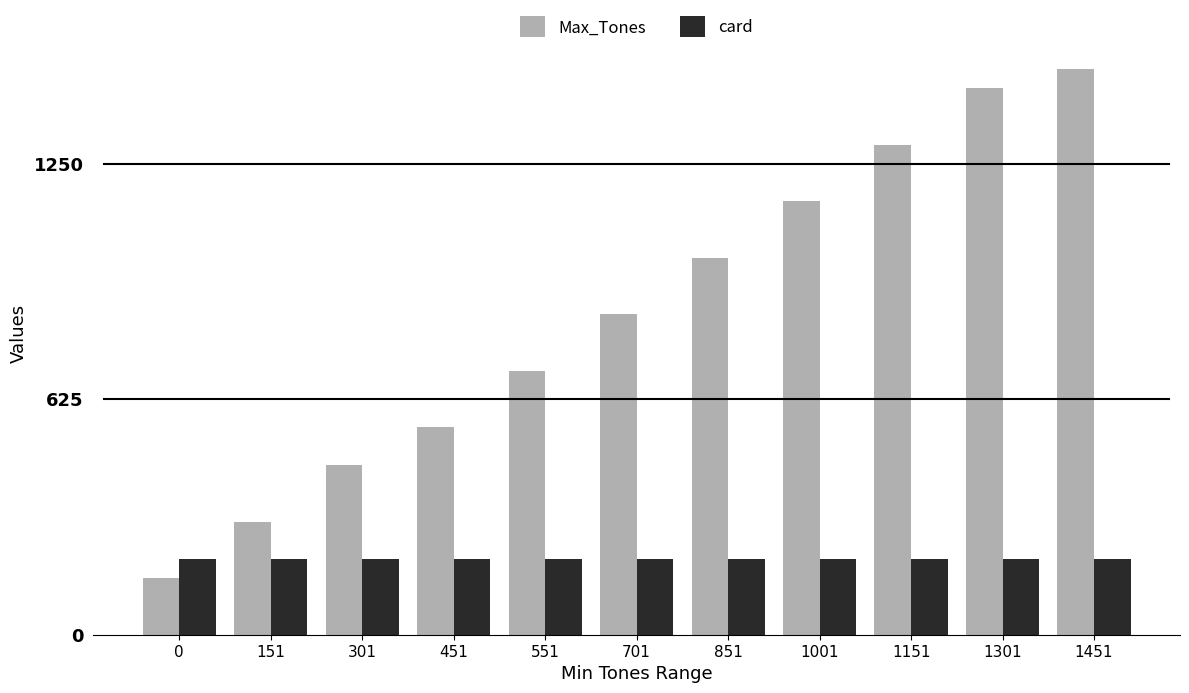

The card series shows 62 at 0. True or false?

False